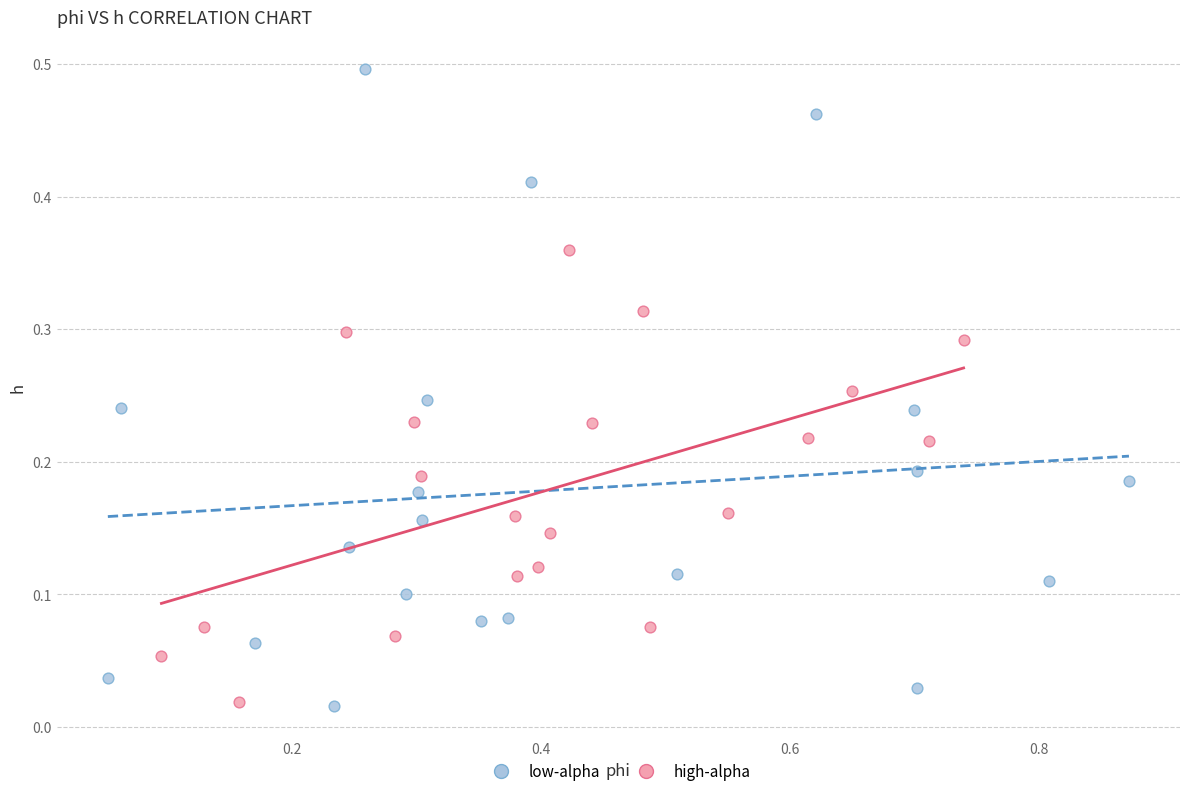

Which series reaches the maximum Y coordinate?

low-alpha